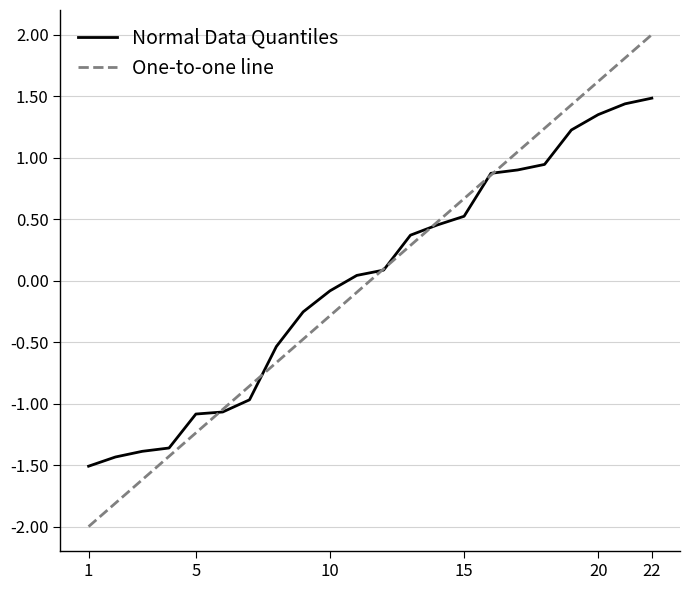

What is the greatest value displayed?

2.0